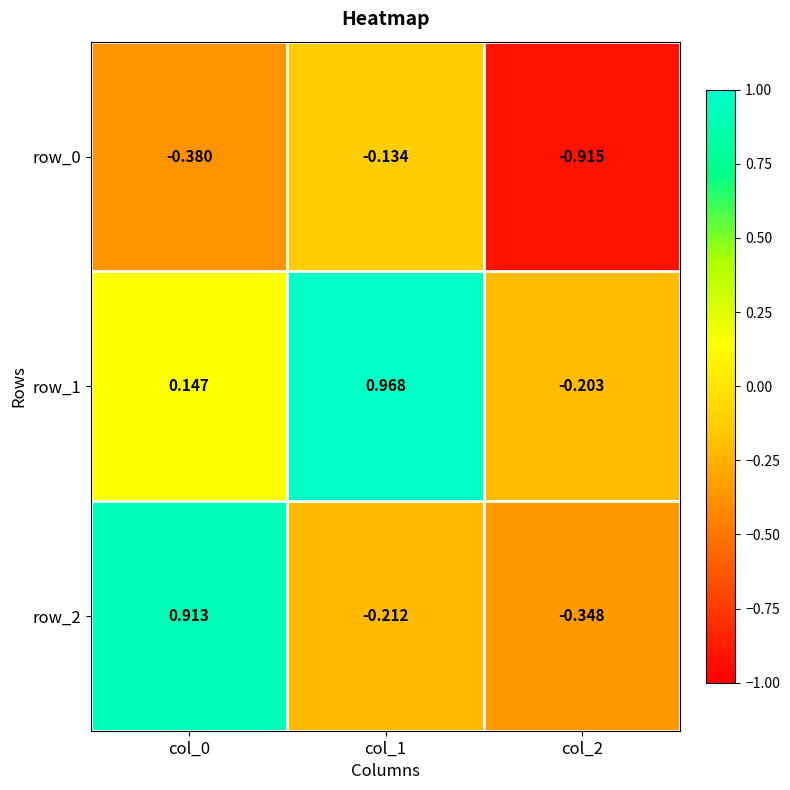

Reading left to right, list all the values displayed in this chart.

row_0: col_0=-0.4	col_1=-0.1	col_2=-0.9
row_1: col_0=0.1	col_1=1.0	col_2=-0.2
row_2: col_0=0.9	col_1=-0.2	col_2=-0.3